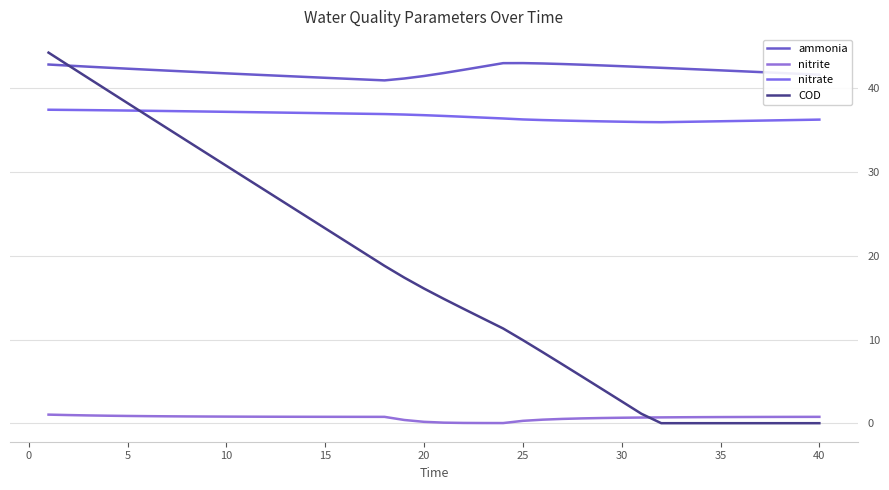

True or false: ammonia has more than 1 points higher than both neighbors.

False